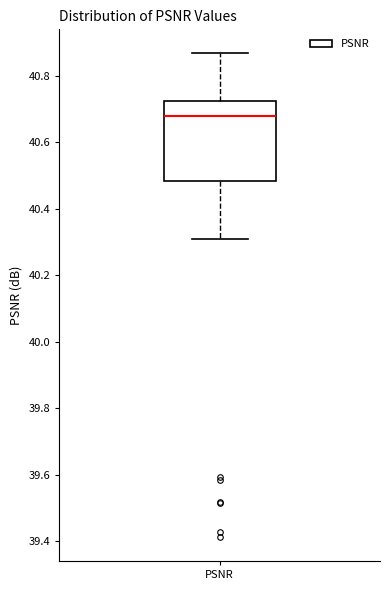

Where does the median line of the box for PSNR sit on the y-axis? The values are not printed on the chart, so give them approximately, as read against the axis.

40.68